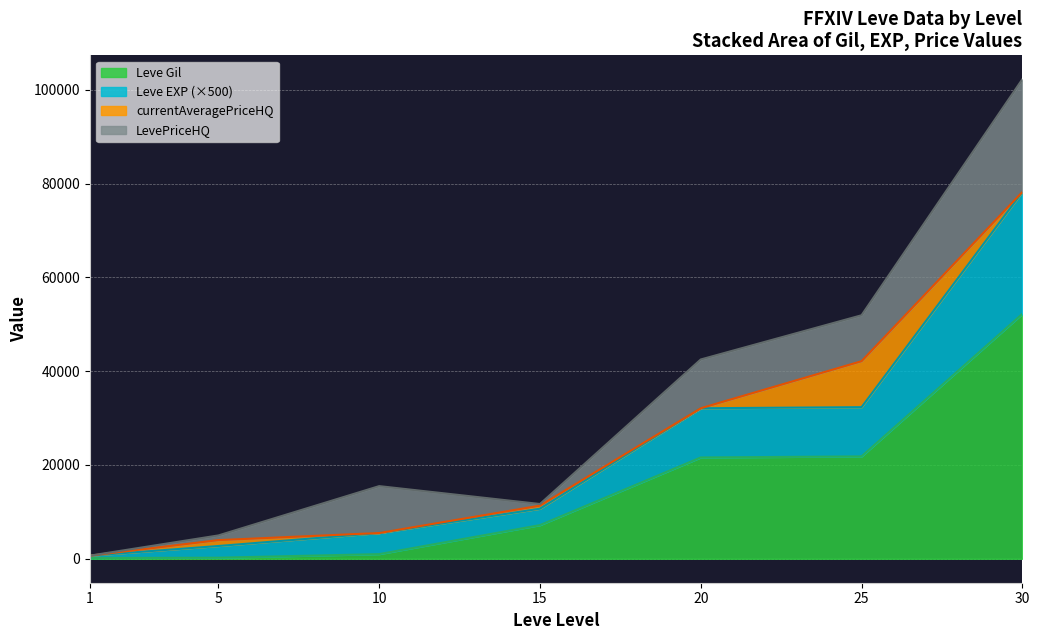

What is the value of the Leve Gil point at the 2nd from the left?

220